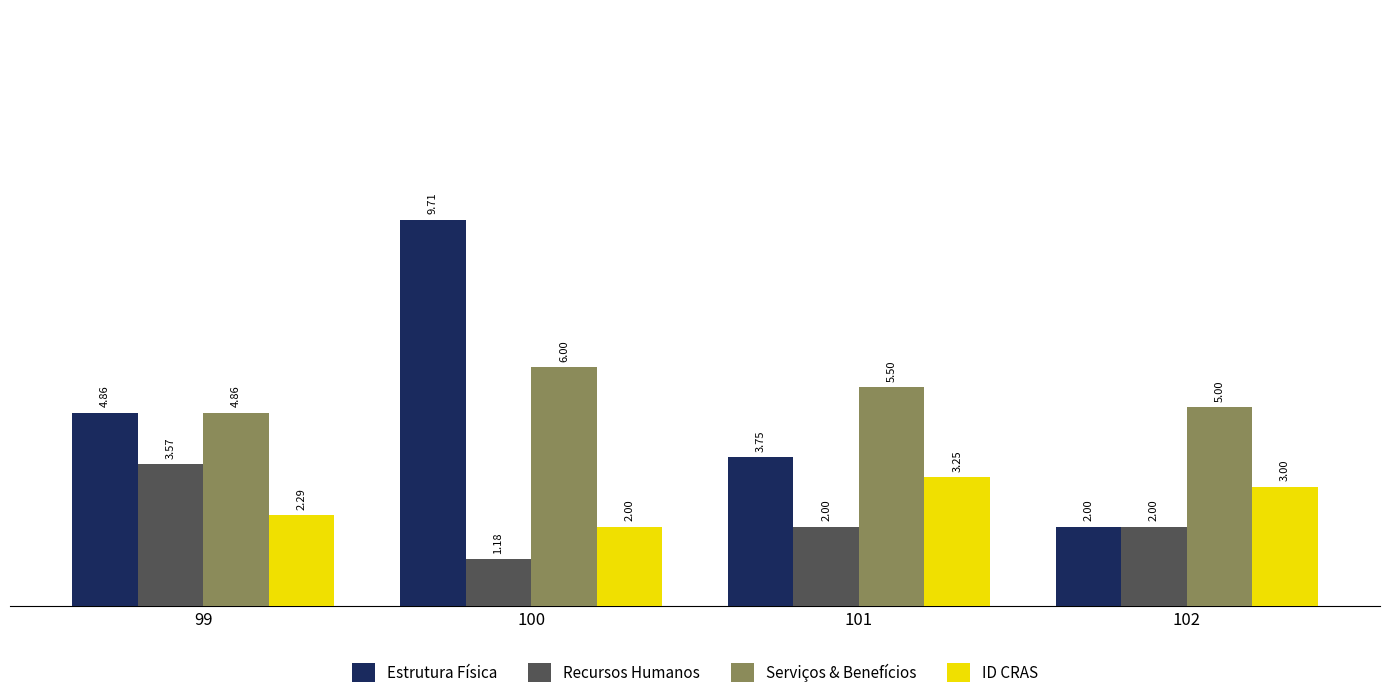

Read the Estrutura Física value at 100.

9.7